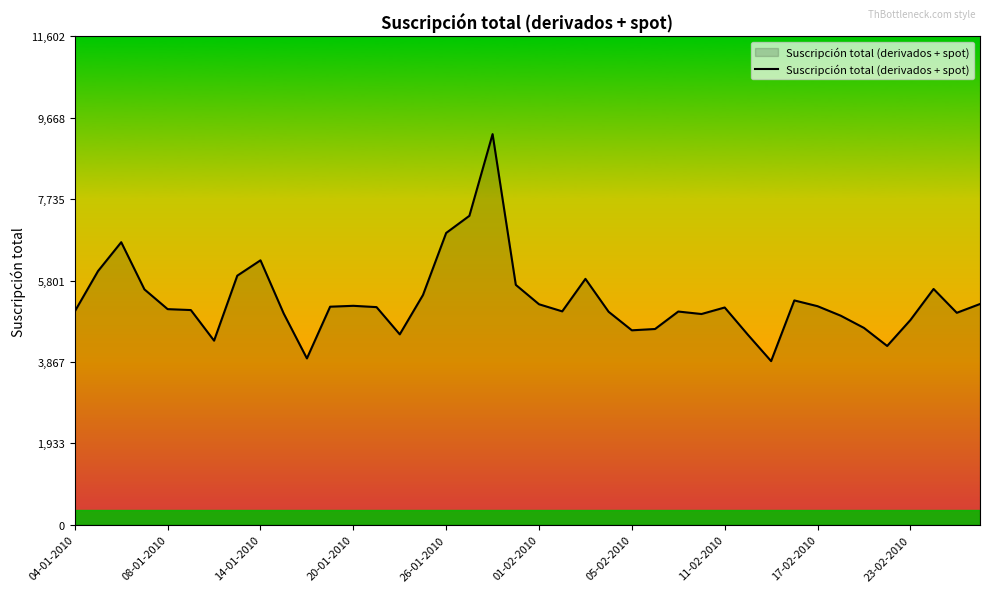

Does the chart have visible grid lines?

No